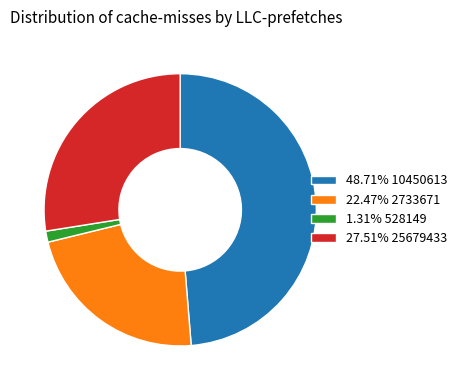

Is the sum of 1.31% 528149 and 27.51% 25679433 greater than half?

No